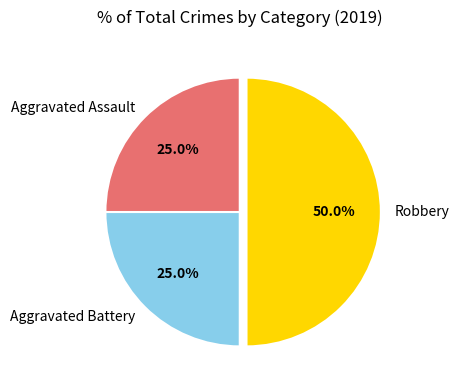

Which category has the biggest portion of the pie?

Robbery